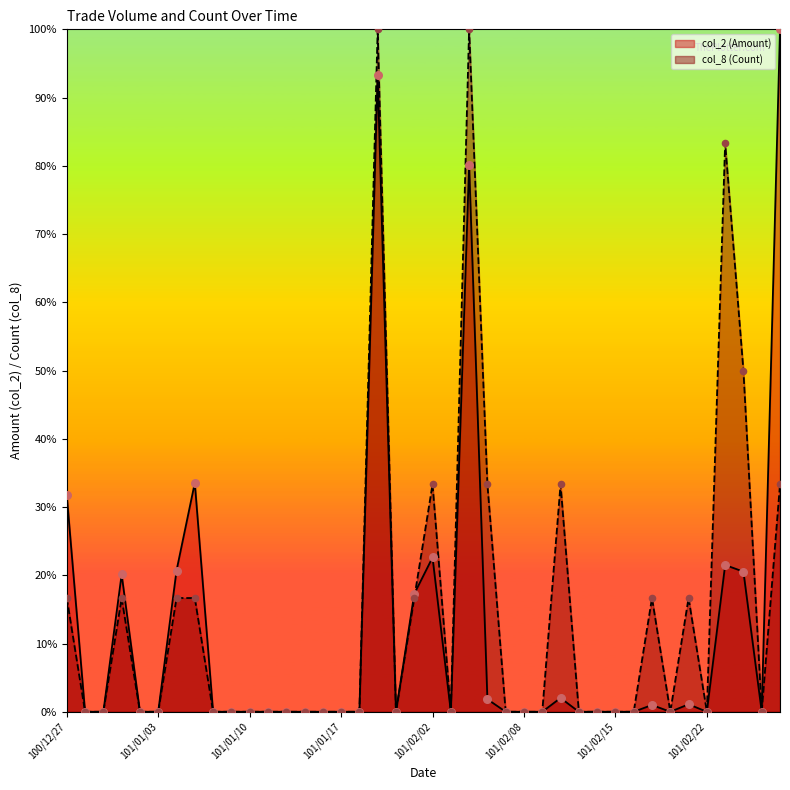

What are all the series names shown in the legend?

col_2 (Amount), col_8 (Count)